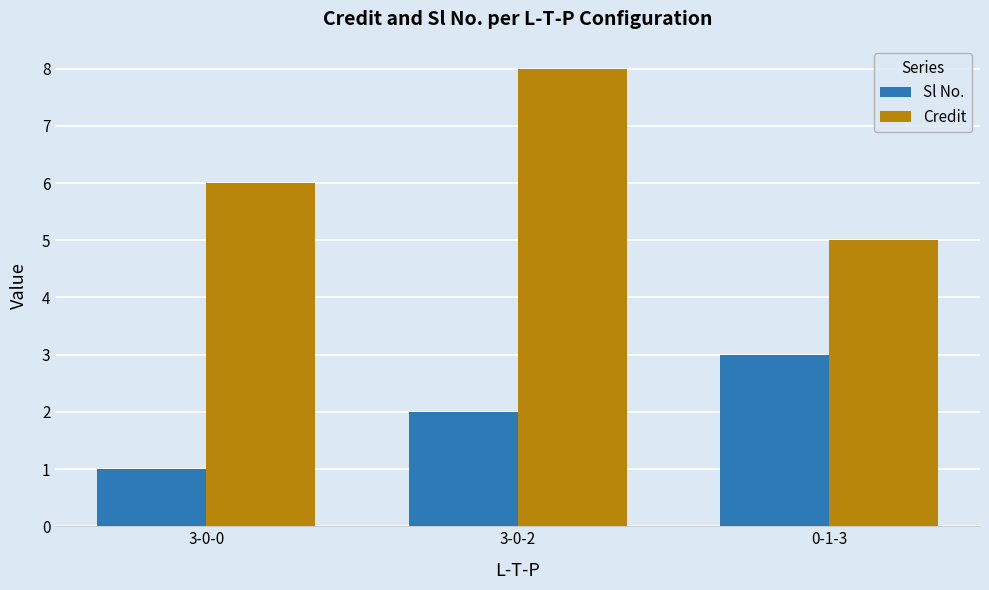

At which category is the sum across all series the highest?

3-0-2